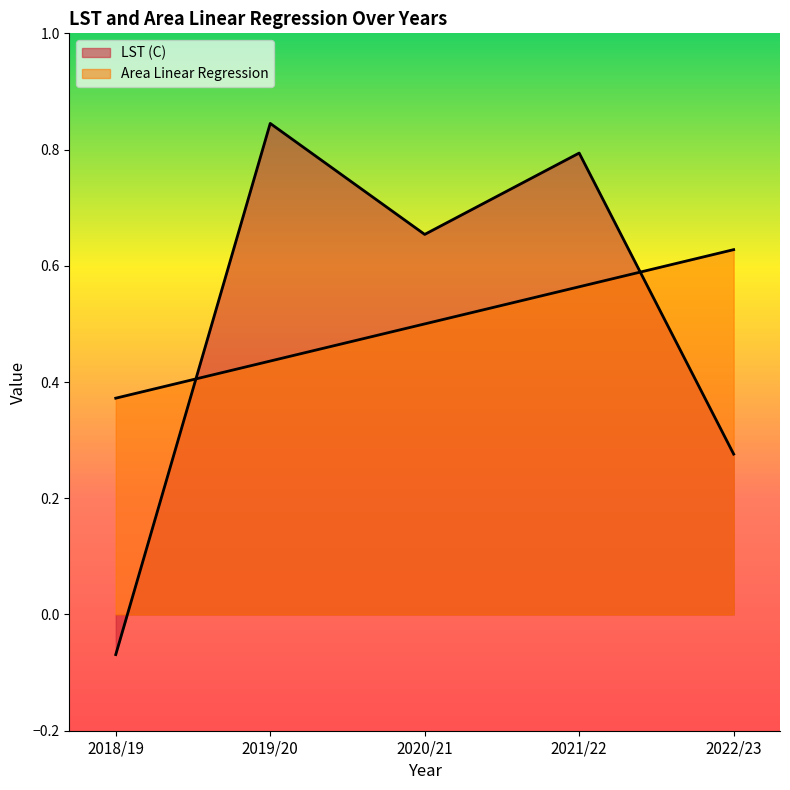

Between which two adjacent categories do LST (C) and Area Linear Regression first intersect?

2018/19 and 2019/20